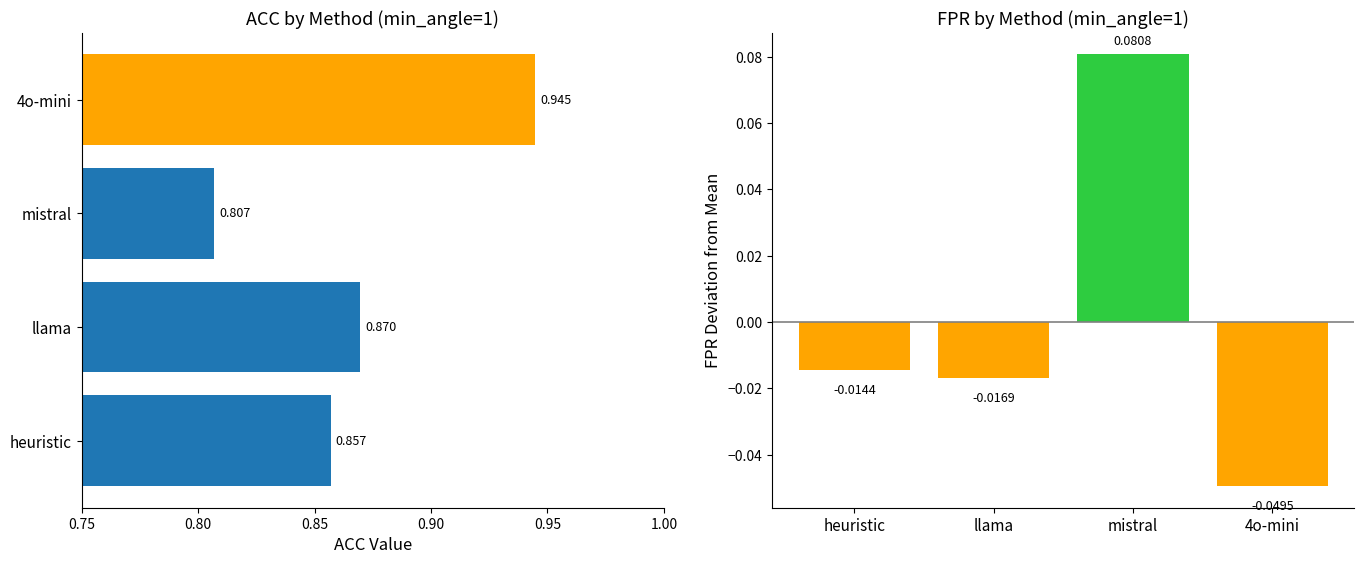

Rank the series by their average value, from highest to lowest.

ACC, FPR (centered)